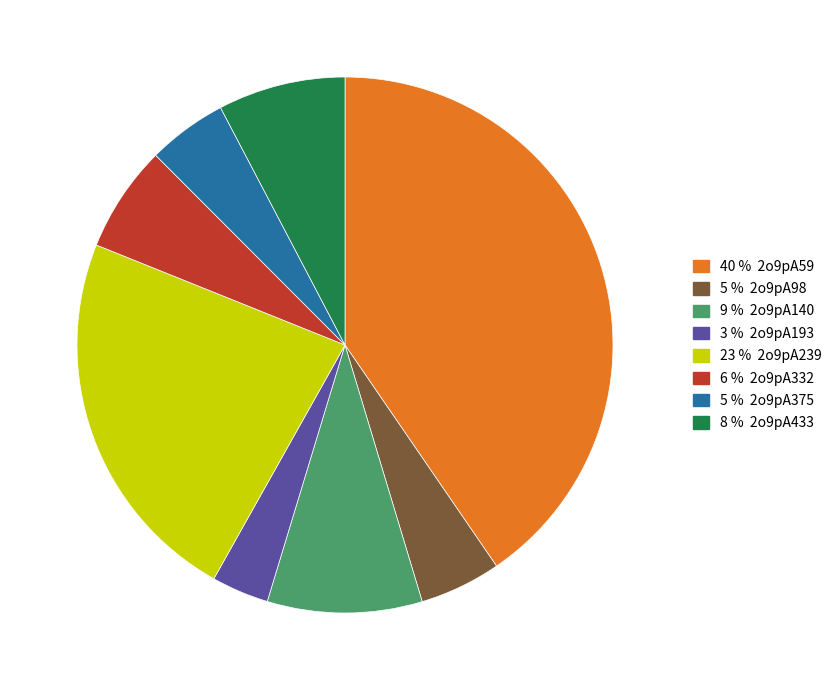

Is there any slice that represents more than half of the pie?

No